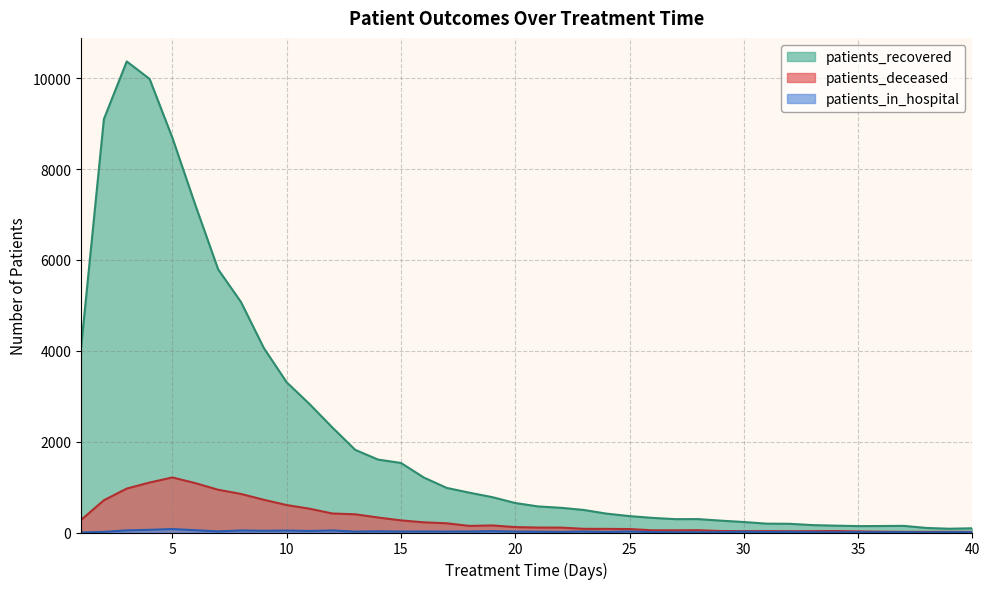

What is the spread (max minus min) of values at 38?

97